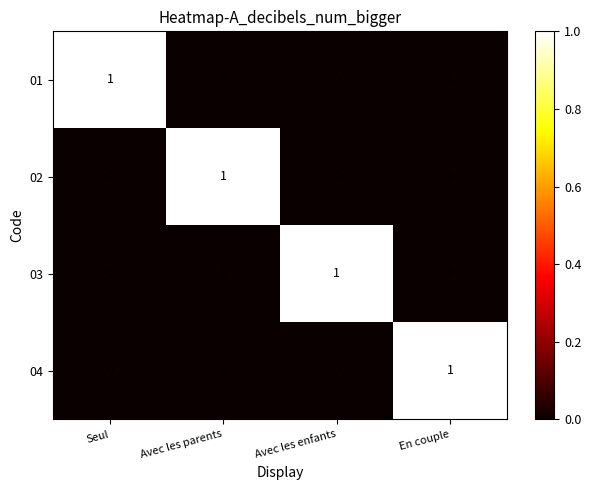

Is the value of 04 at En couple greater than the value of 03 at Avec les parents?

Yes